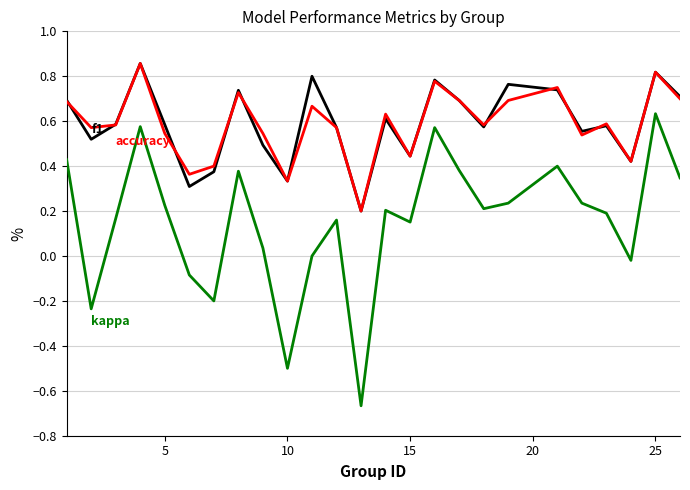

How many lines are shown in the chart?

3